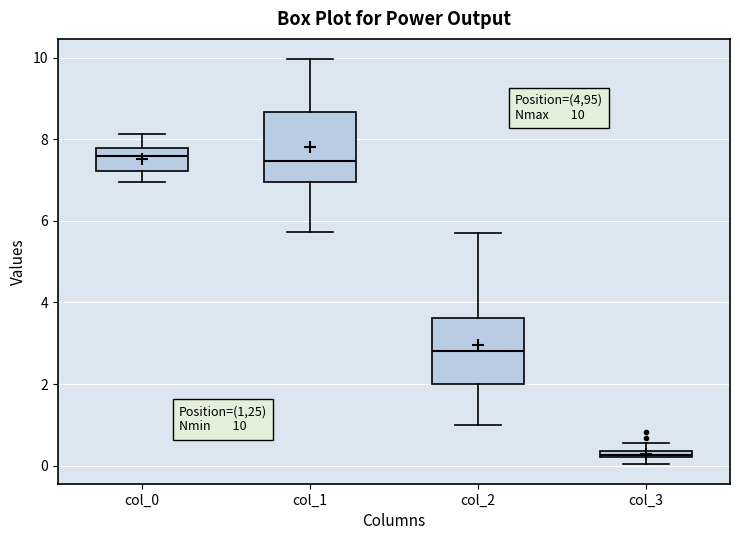

Which box's median line is the lowest?

col_3